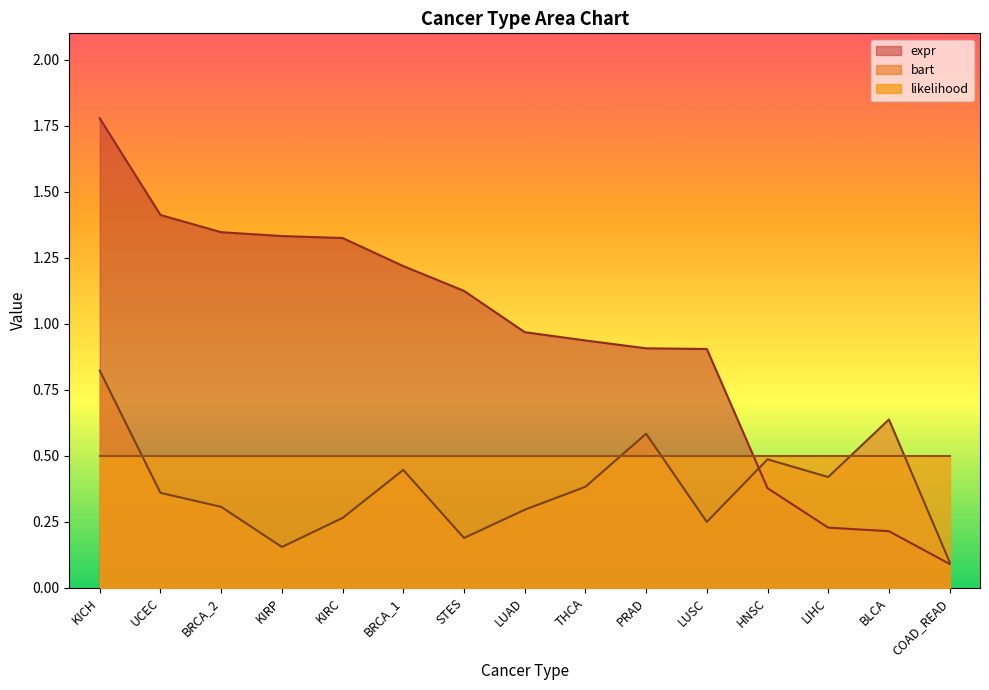

True or false: bart has a value of 1.4 at KICH.

False